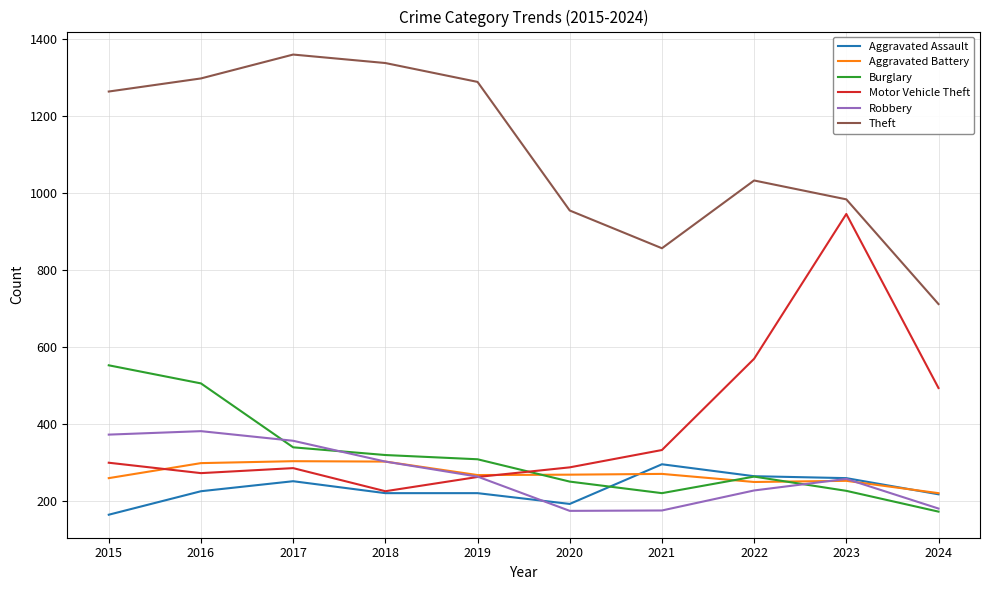

How many times do Motor Vehicle Theft and Burglary cross each other?

1